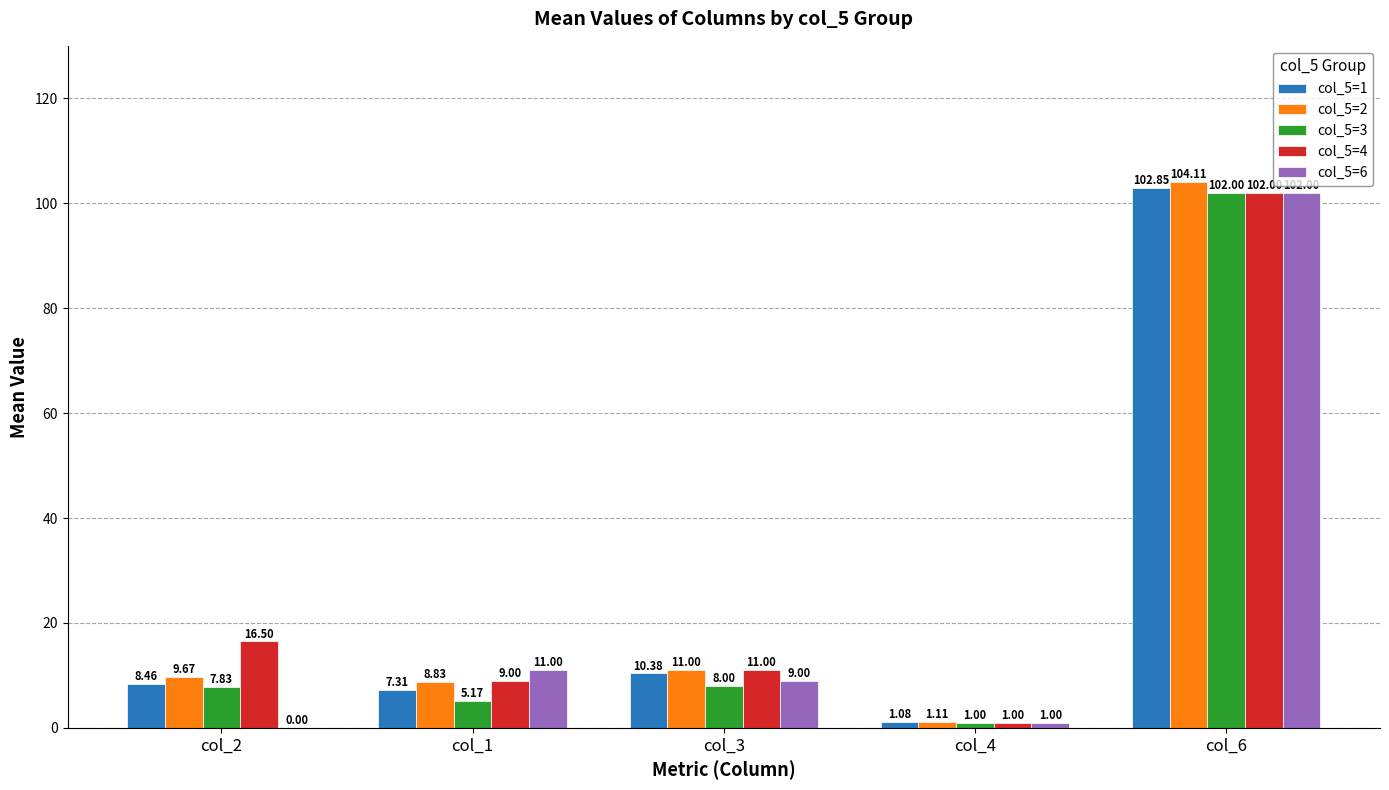

At which category is the sum across all series the highest?

col_6